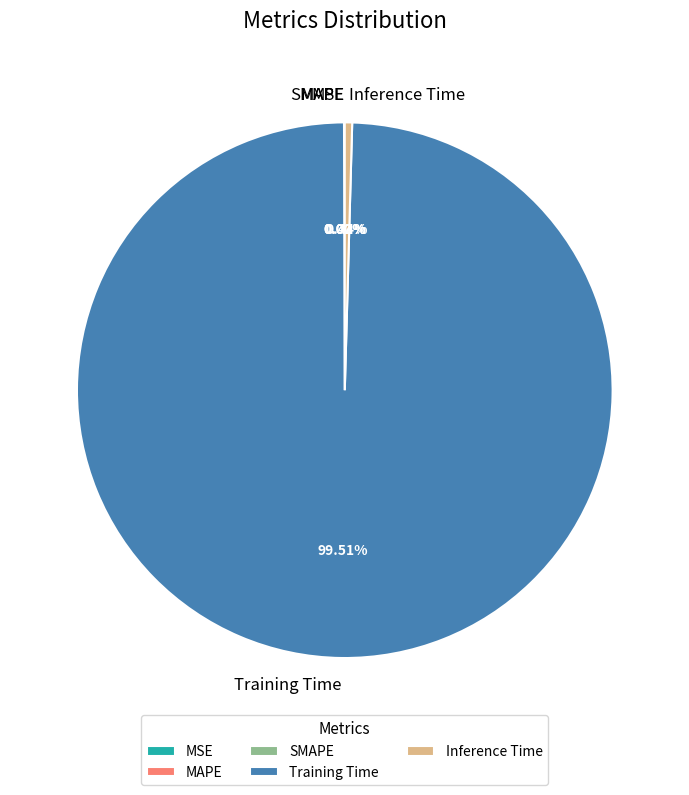

What is the majority slice?

Training Time